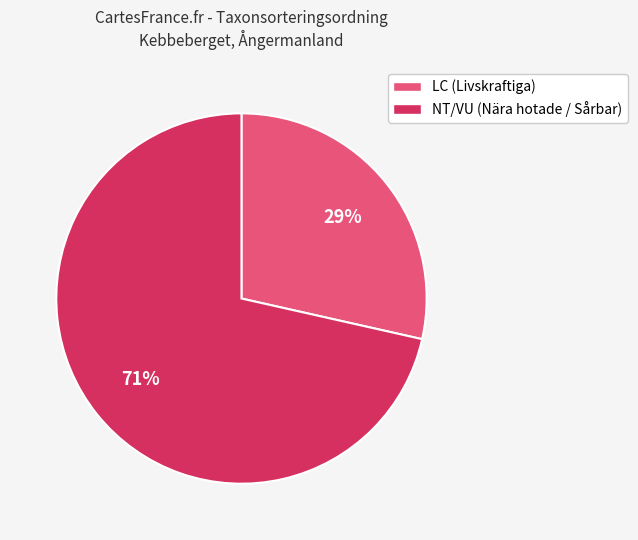

To the nearest percent, what portion does NT/VU (Nära hotade / Sårbar) represent?

71%